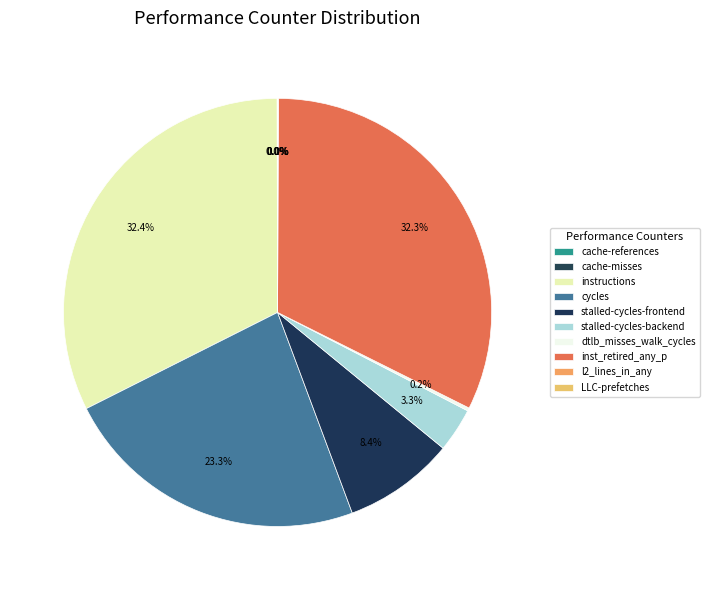

To the nearest percent, what is the average slice percentage?

10%